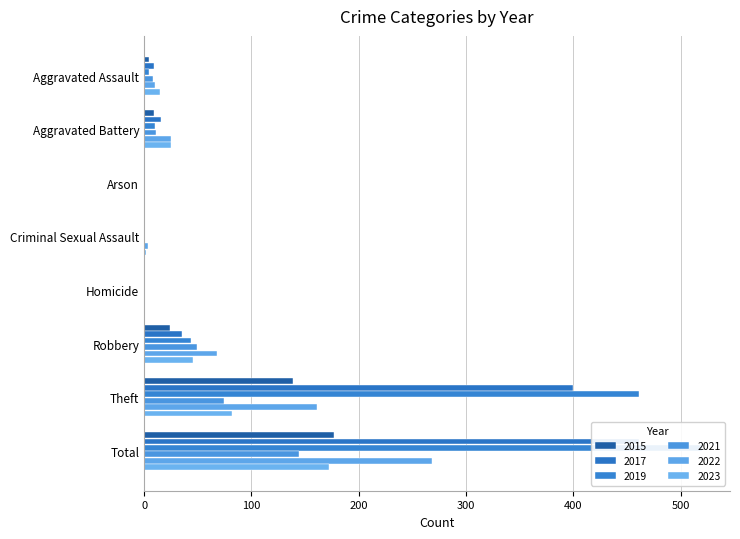

How many values in the 2019 series exceed 10?

3